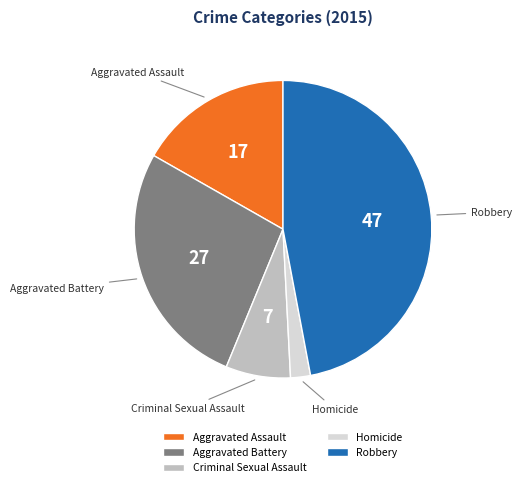

Count the number of slices in the pie.

5